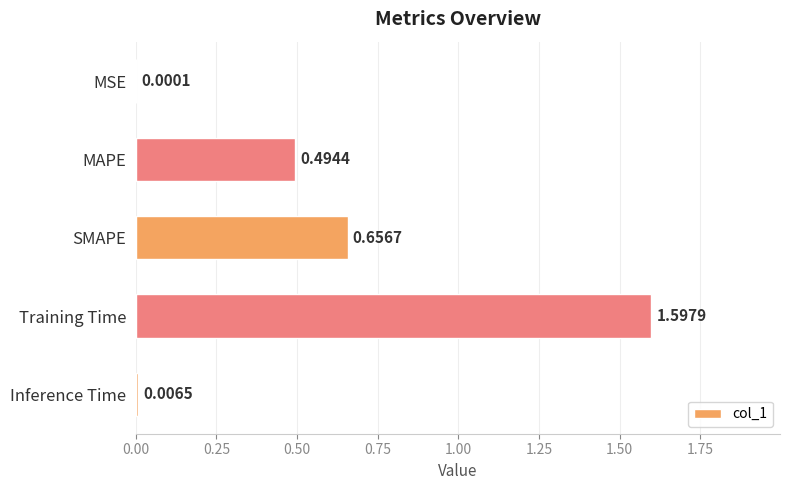

What is the maximum value shown in the chart?

1.6